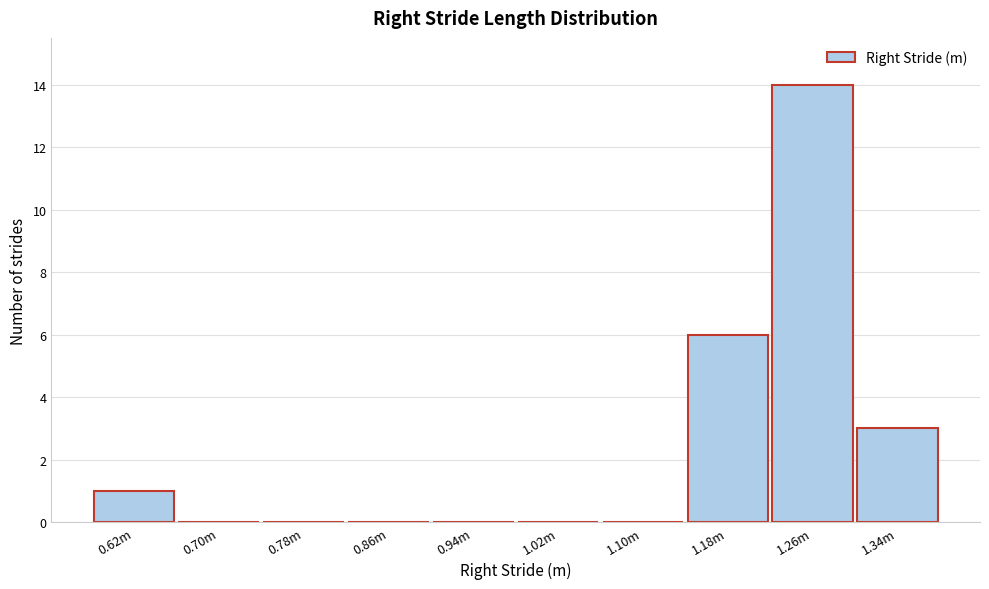

Reading right to left, transcribe all the data shown in this chart.

1.34m=3	1.26m=14	1.18m=6	1.10m=0	1.02m=0	0.94m=0	0.86m=0	0.78m=0	0.70m=0	0.62m=1